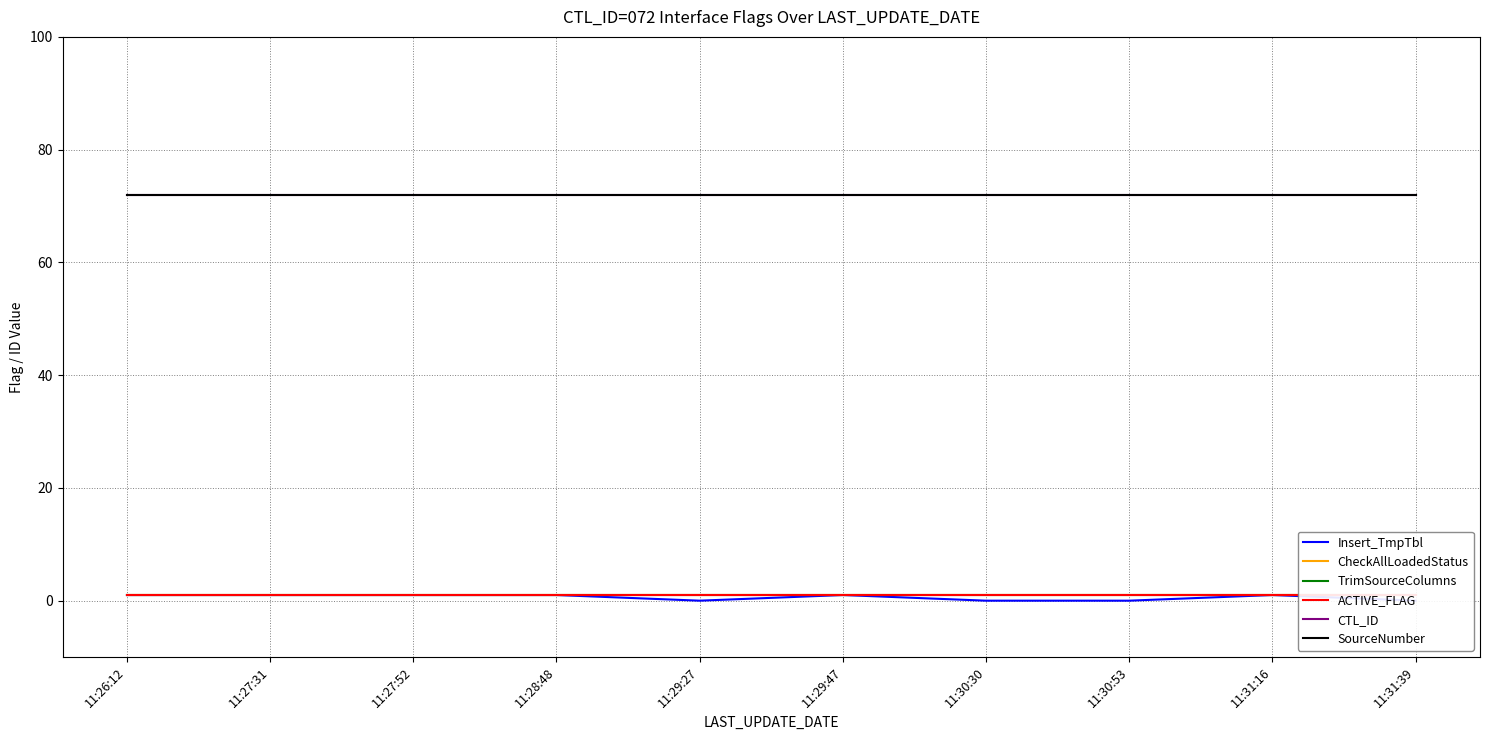

What is the label of the 4th point from the left?

11:28:48